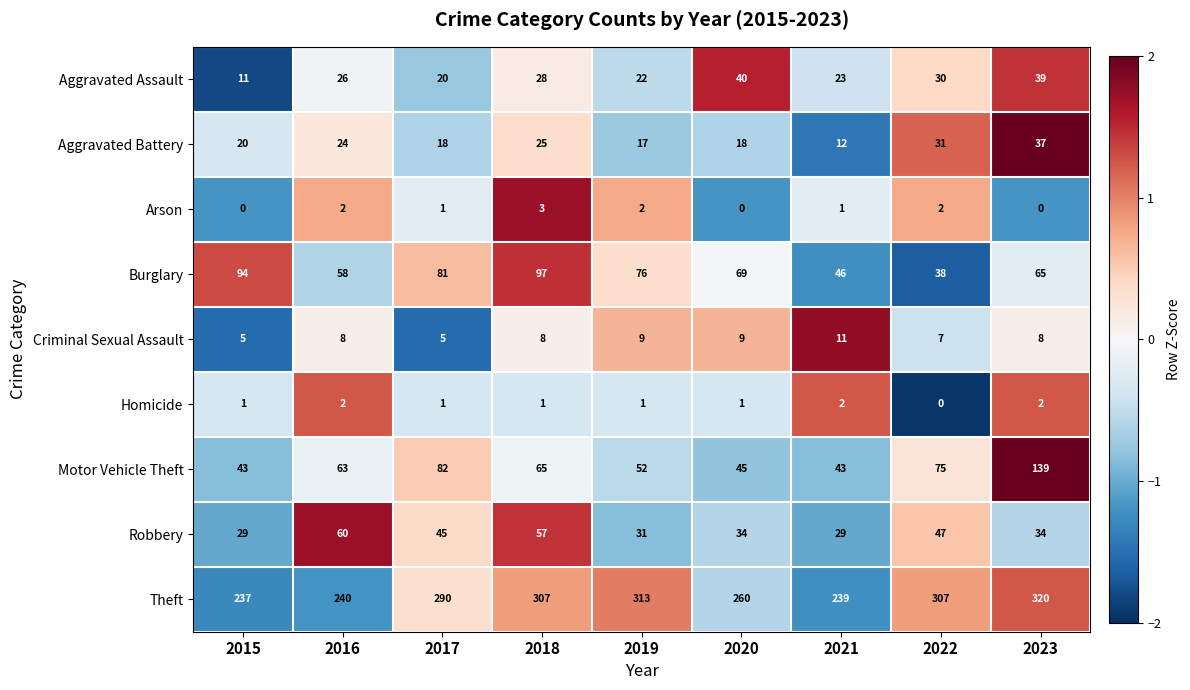

How many values in Arson are above zero?

6